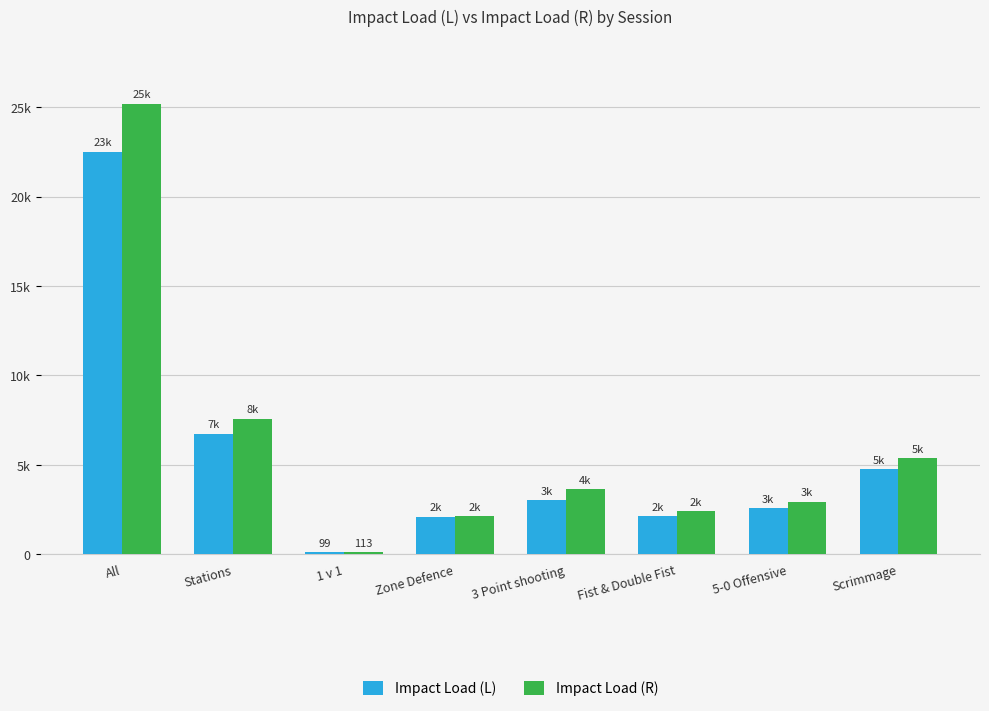

At how many categories does at least one series exceed 24386?

1